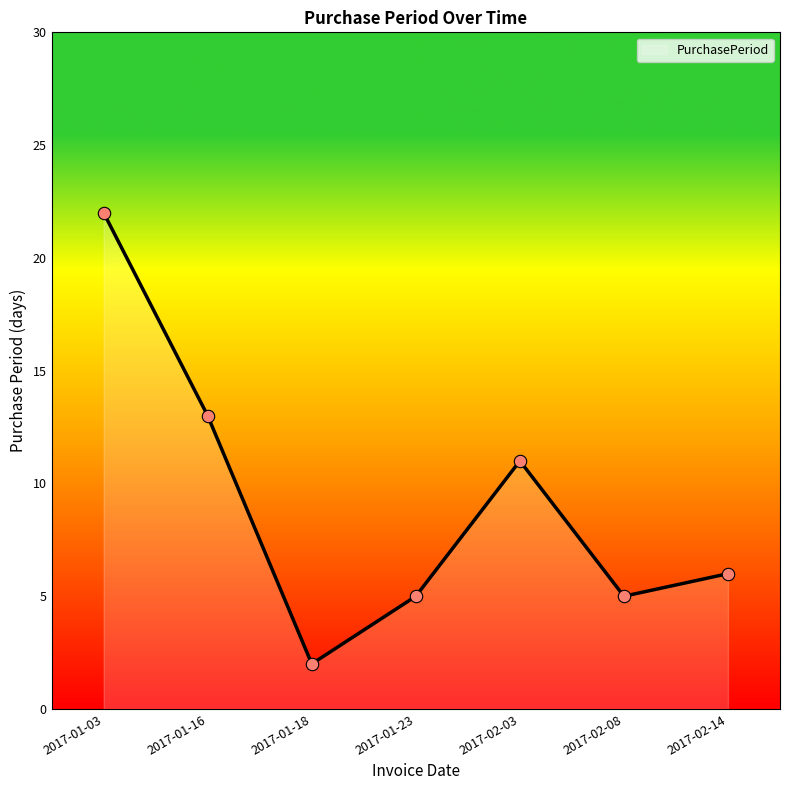

Approximately how many times larger is the value at 2017-02-14 compared to 2017-01-23?

1.2